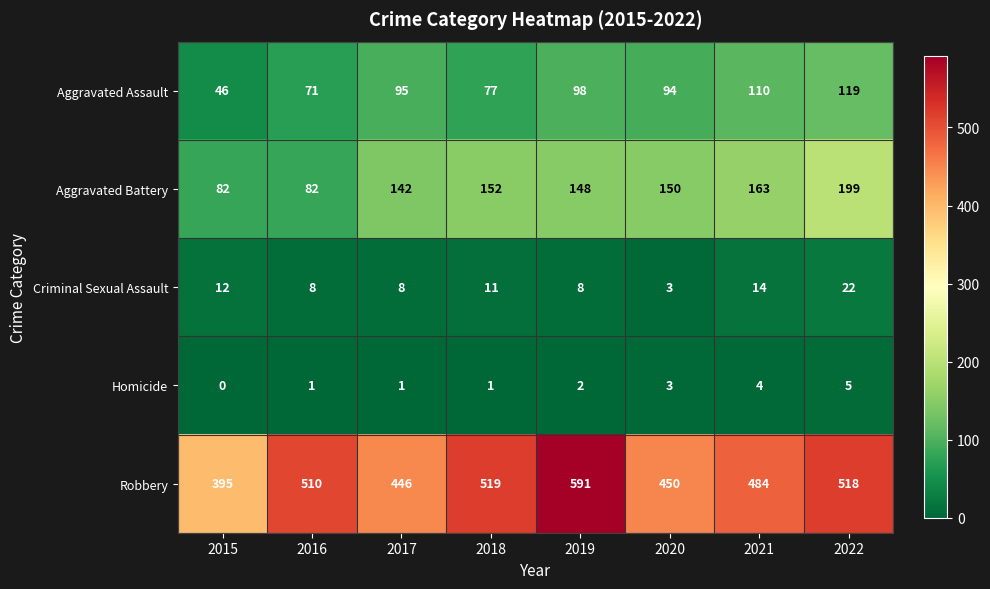

Is it true that Aggravated Battery equals 204 at 2019?

False